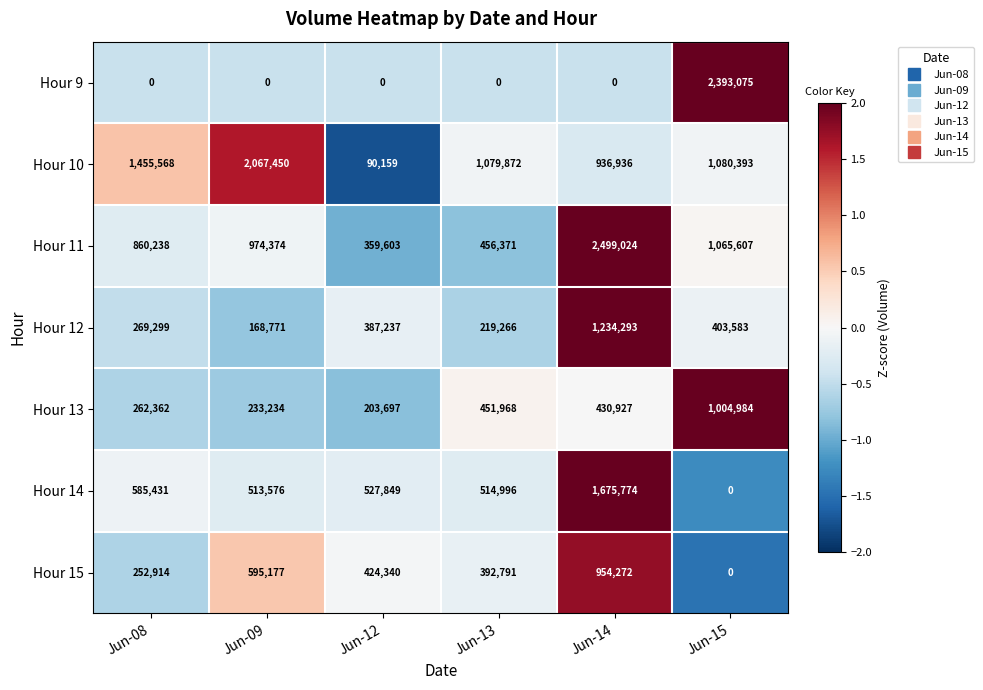

At which label does Hour 10 reach its minimum?

Jun-12